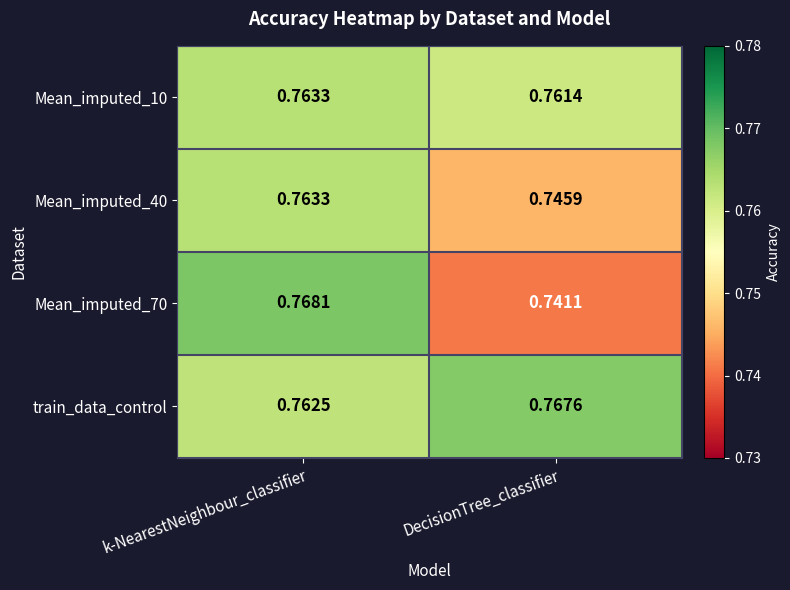

At which label is Mean_imputed_10 closest to 0?

DecisionTree_classifier